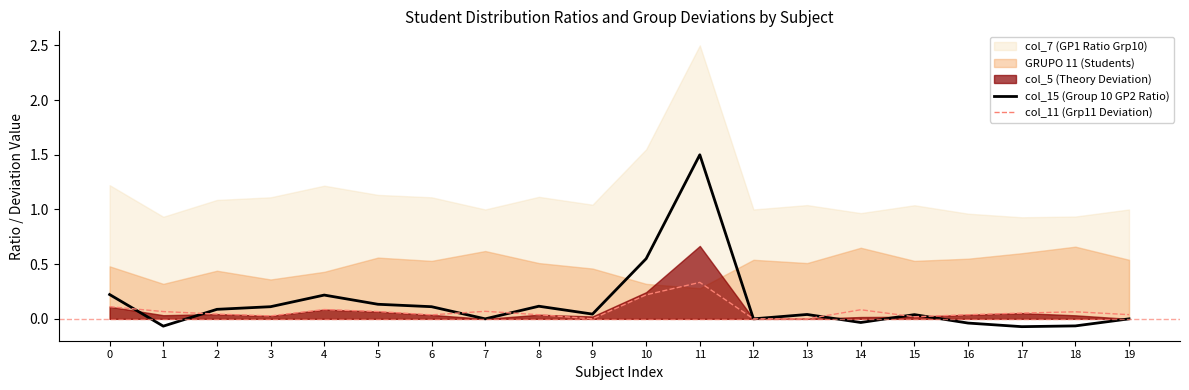

True or false: col_11 (Grp11 Deviation) and col_15 (Group 10 GP2 Ratio) intersect in this chart.

True